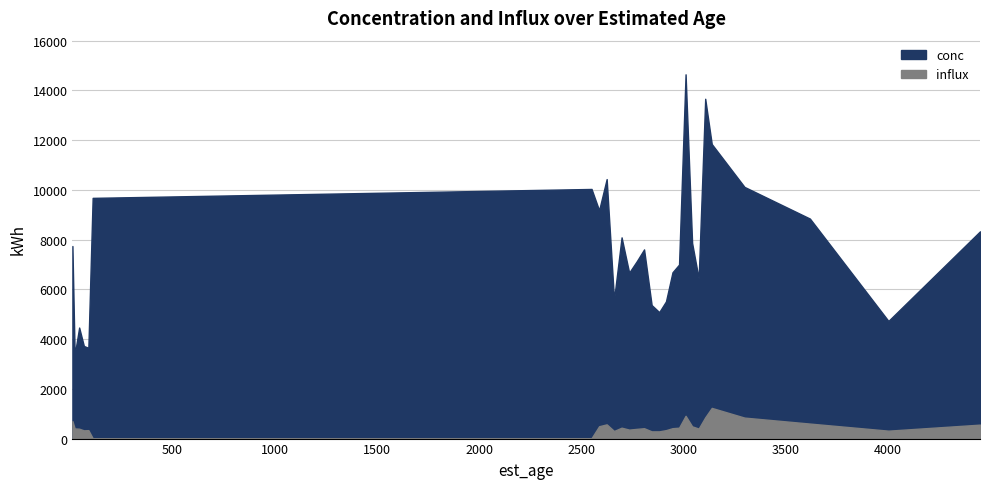

True or false: conc and influx intersect in this chart.

False